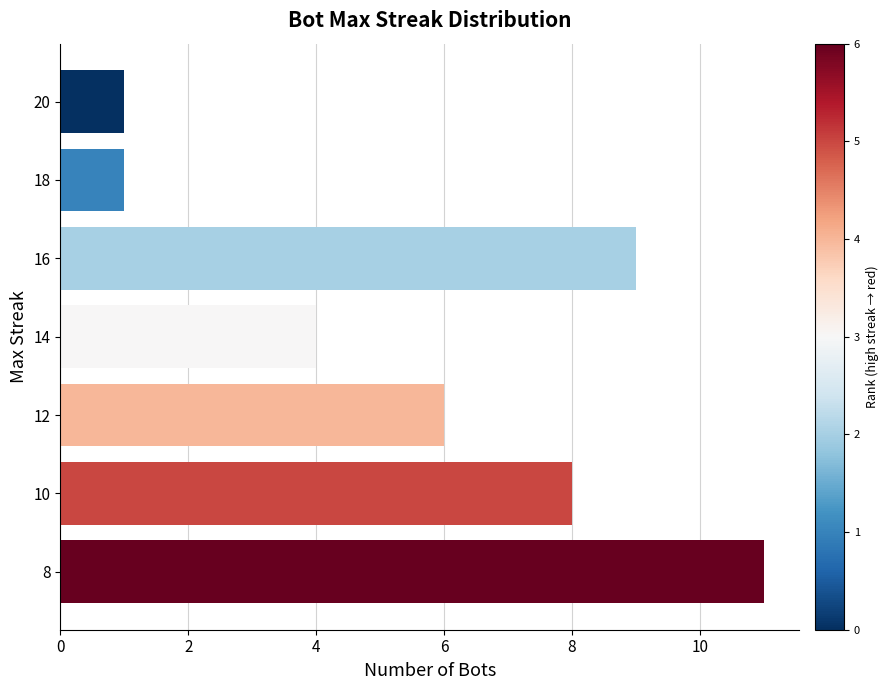

Reading bottom to top, extract all data points from this chart.

8=11	10=8	12=6	14=4	16=9	18=1	20=1